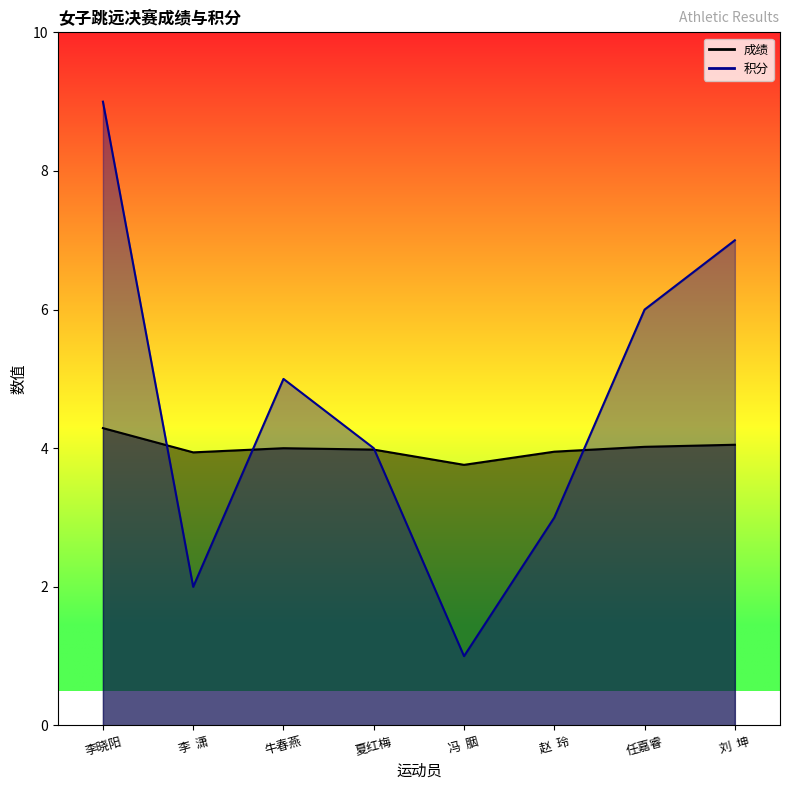

True or false: 成绩 has more than 0 interior local peaks.

True